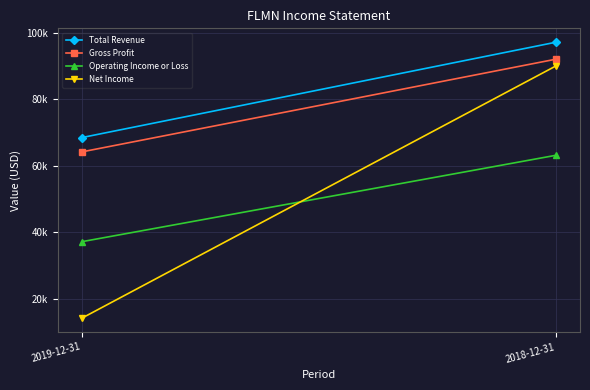

What is the maximum value shown in the chart?

97200